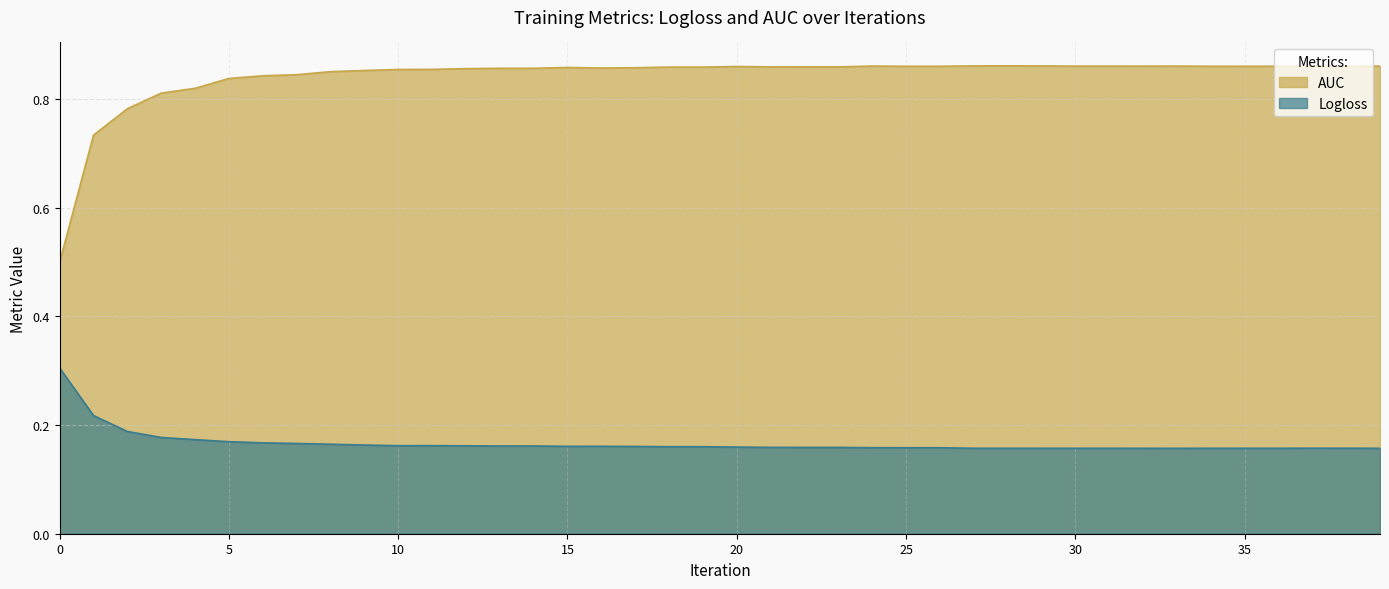

Reading left to right, transcribe all the data shown in this chart.

Logloss: 0=0.3	1=0.2	2=0.2	3=0.2	4=0.2	5=0.2	6=0.2	7=0.2	8=0.2	9=0.2	10=0.2	11=0.2	12=0.2	13=0.2	14=0.2	15=0.2	16=0.2	17=0.2	18=0.2	19=0.2	20=0.2	21=0.2	22=0.2	23=0.2	24=0.2	25=0.2	26=0.2	27=0.2	28=0.2	29=0.2	30=0.2	31=0.2	32=0.2	33=0.2	34=0.2	35=0.2	36=0.2	37=0.2	38=0.2	39=0.2
AUC: 0=0.5	1=0.7	2=0.8	3=0.8	4=0.8	5=0.8	6=0.8	7=0.8	8=0.9	9=0.9	10=0.9	11=0.9	12=0.9	13=0.9	14=0.9	15=0.9	16=0.9	17=0.9	18=0.9	19=0.9	20=0.9	21=0.9	22=0.9	23=0.9	24=0.9	25=0.9	26=0.9	27=0.9	28=0.9	29=0.9	30=0.9	31=0.9	32=0.9	33=0.9	34=0.9	35=0.9	36=0.9	37=0.9	38=0.9	39=0.9